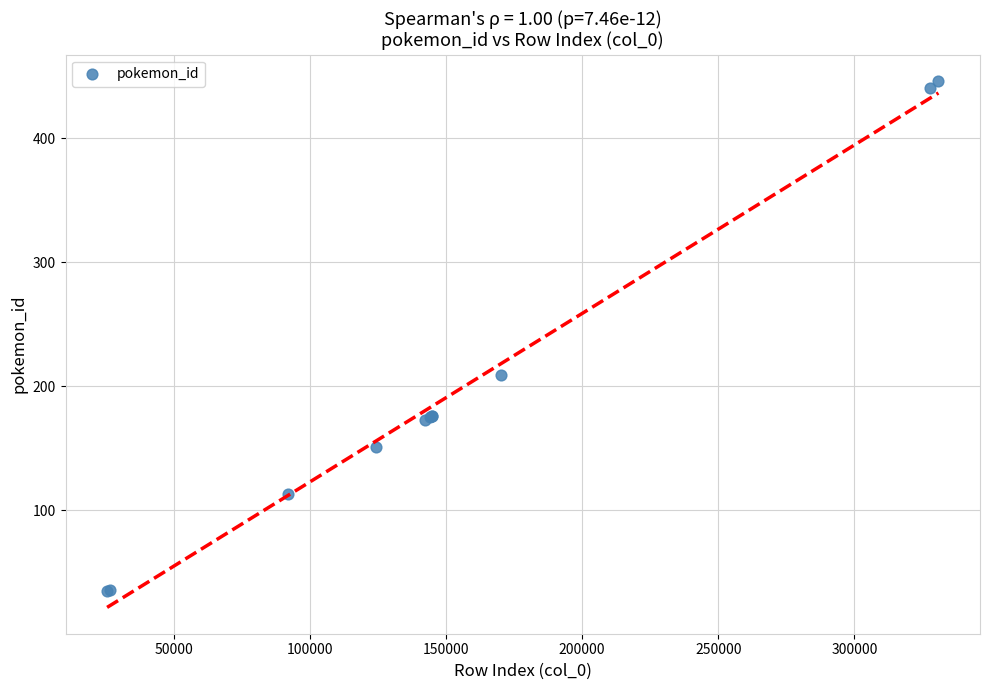

What Y value in the scatter plot is closest to 240?

209